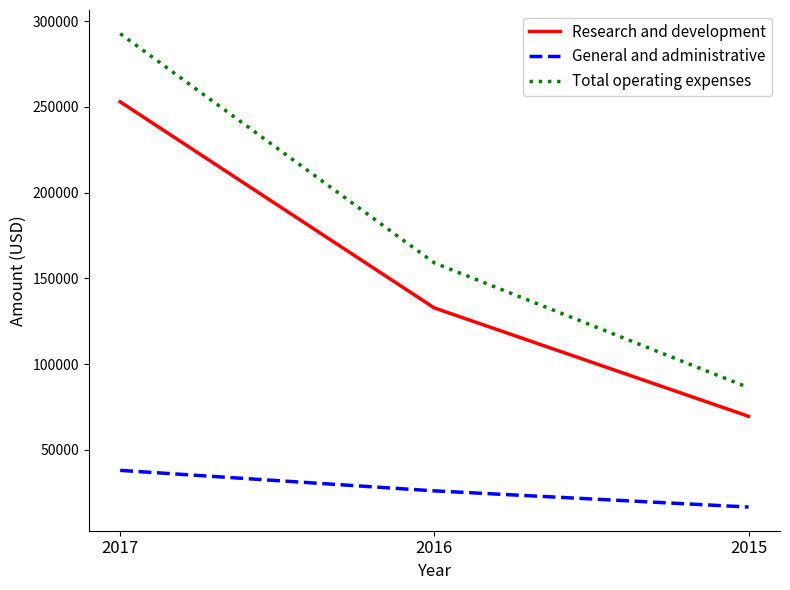

How many Total operating expenses values are between 86329 and 292623?

3